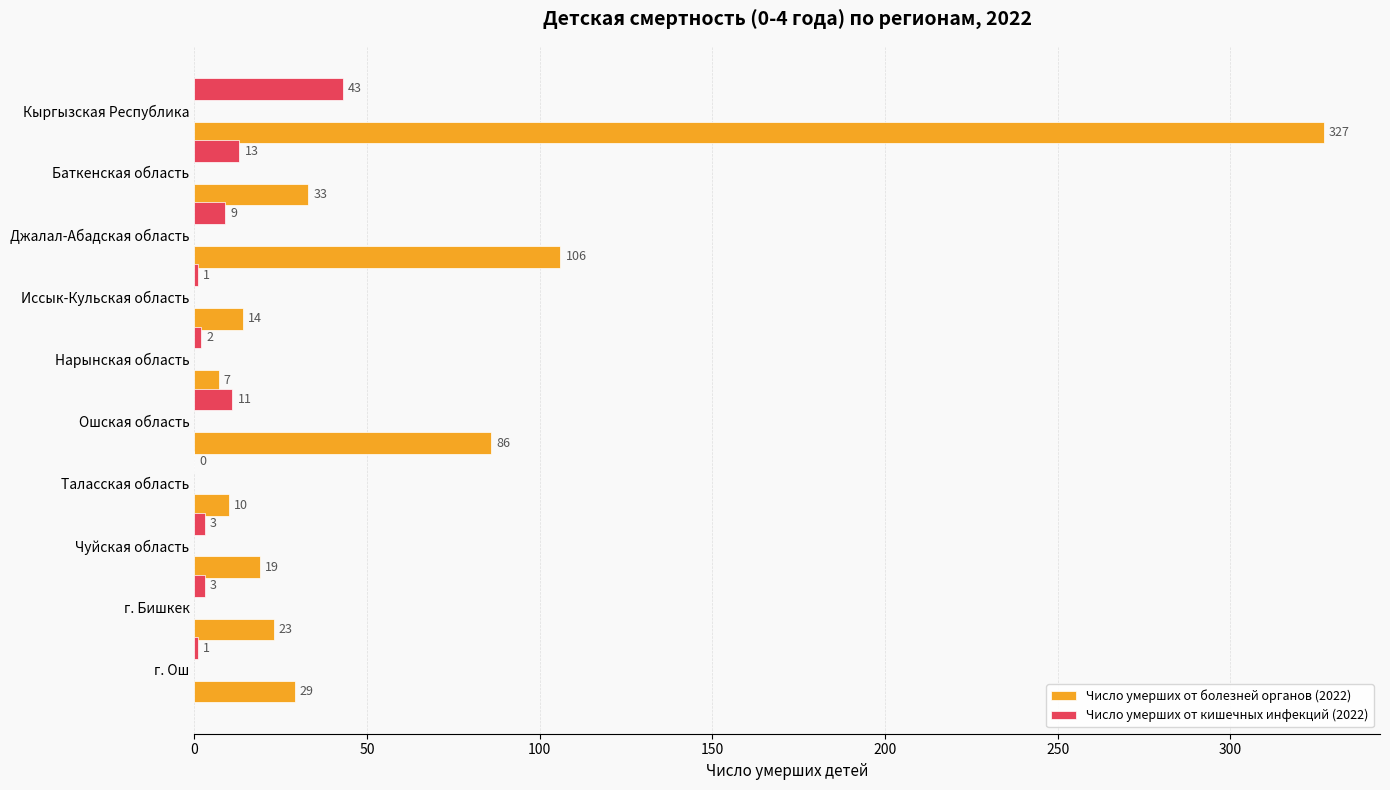

What is the total value across all series at Таласская область?

10